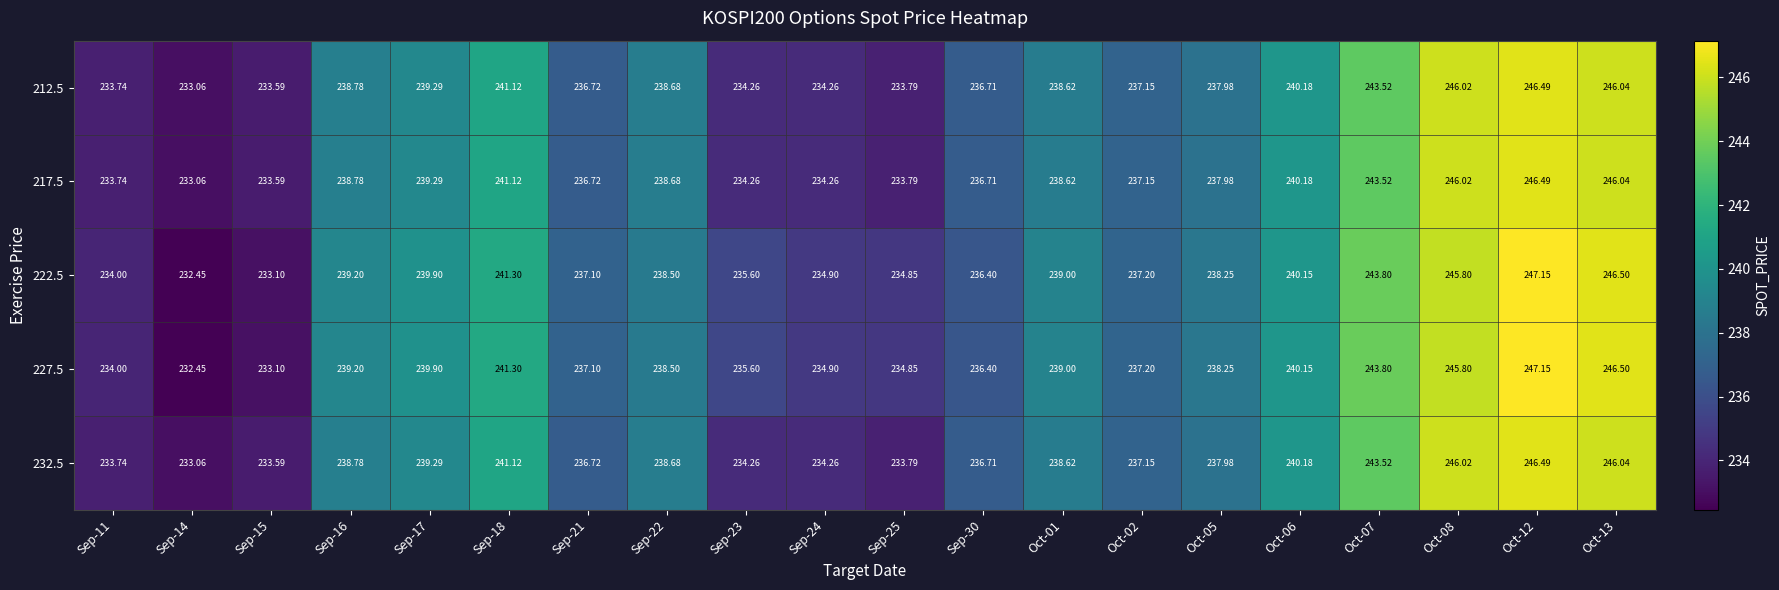

How many values in the 232.5 series are below 238?

10